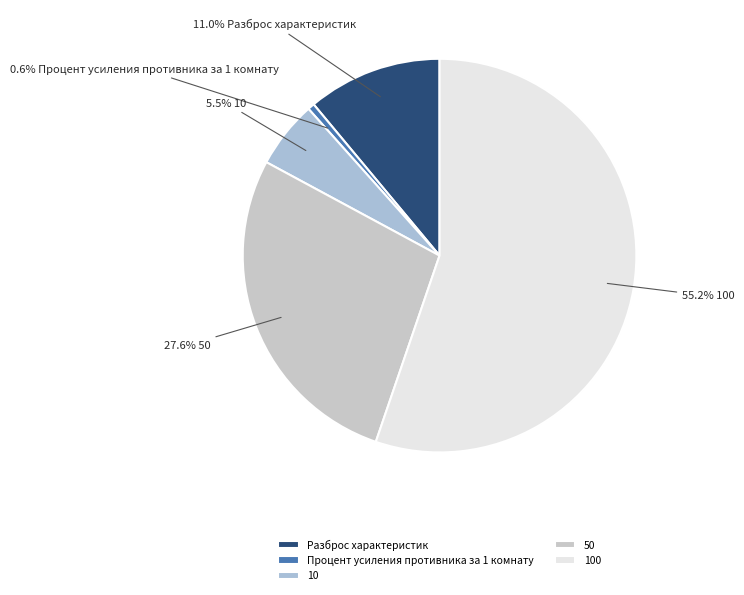

What percentage is the Процент усиления противника за 1 комнату slice, to the nearest percent?

1%